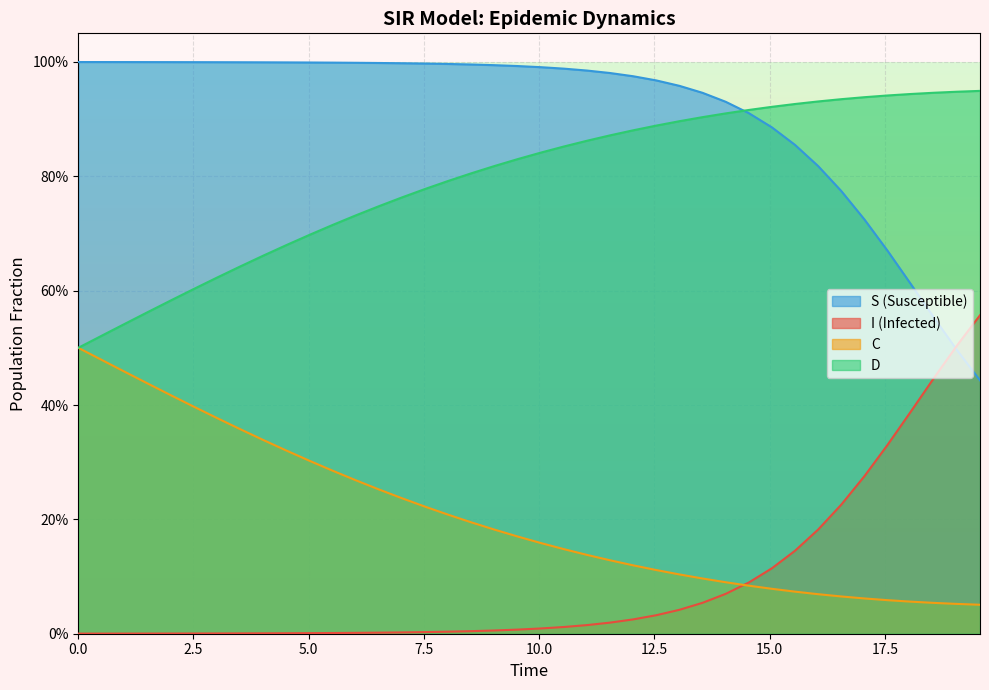

The value of I at 16 is 0.0. True or false?

False